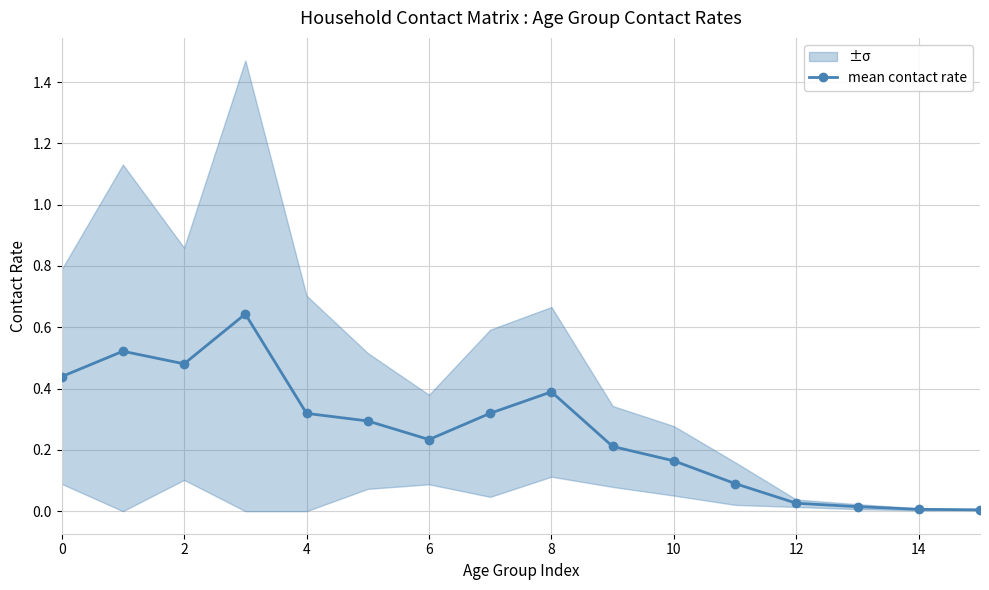

Which label corresponds to the smallest value in the chart?

15